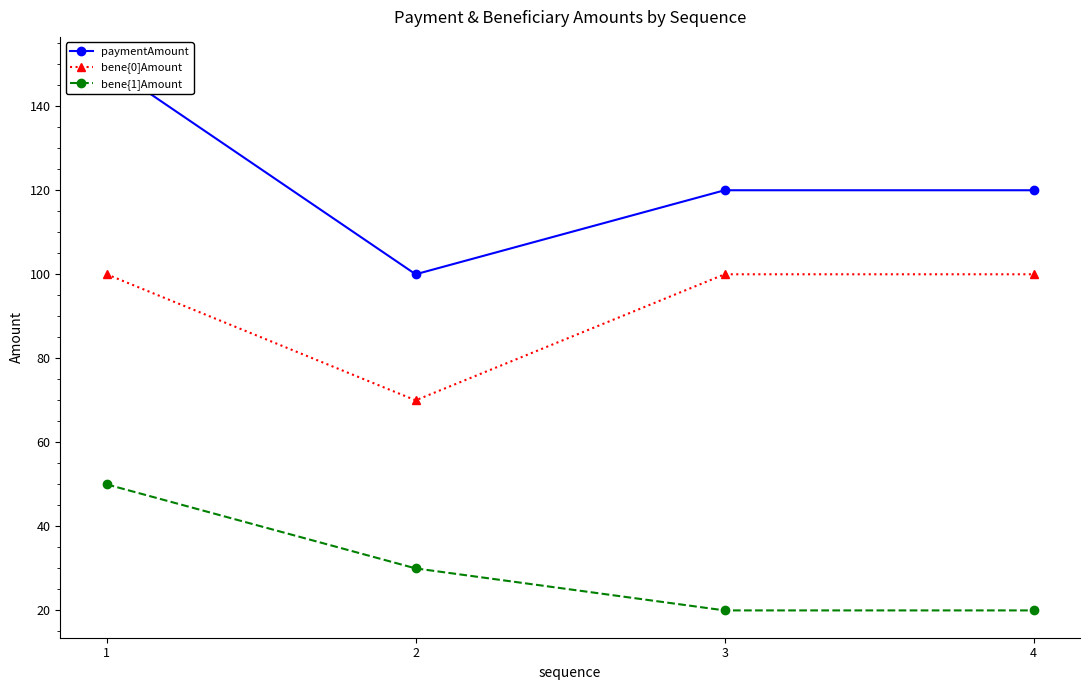

Which has a higher value, 3 or 2?

3